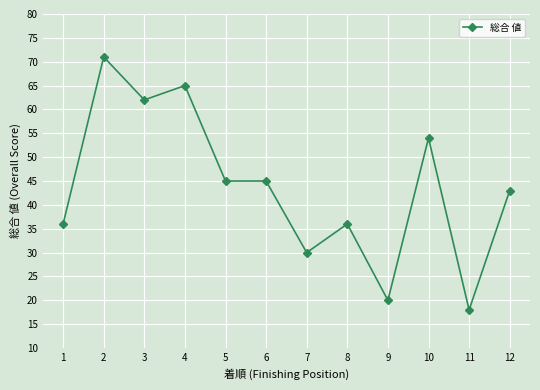

What is the difference between the maximum and minimum values?

53